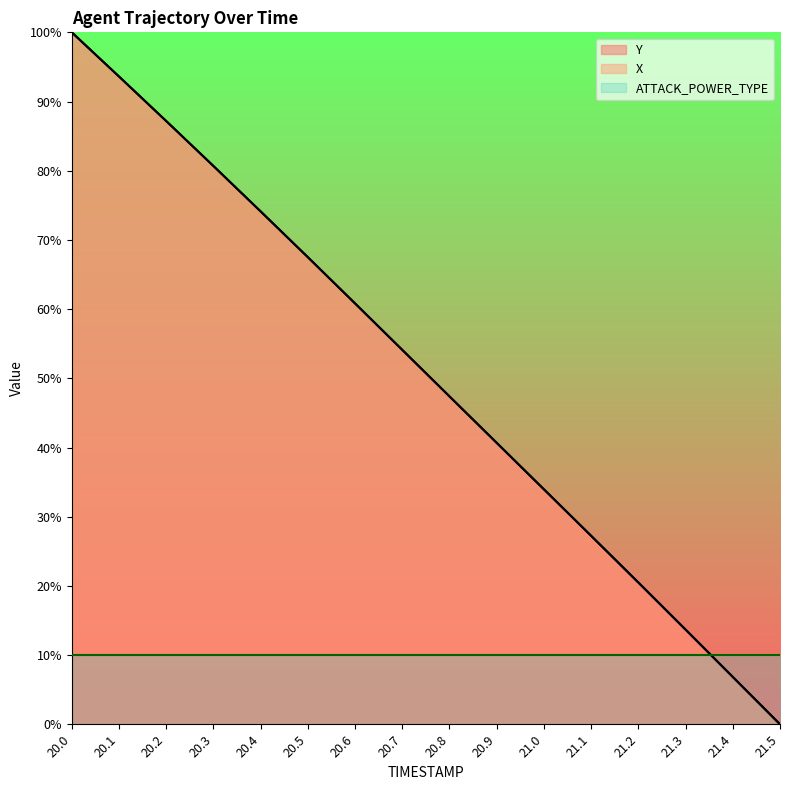

Which series changed the most between 20.8 and 20.9?

X